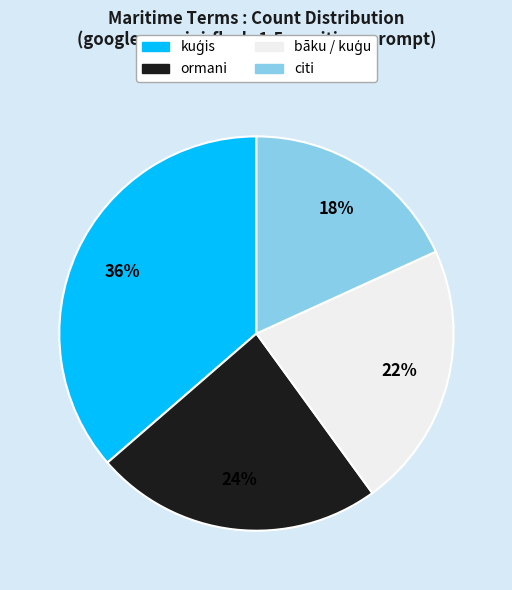

Is there any slice that represents more than half of the pie?

No